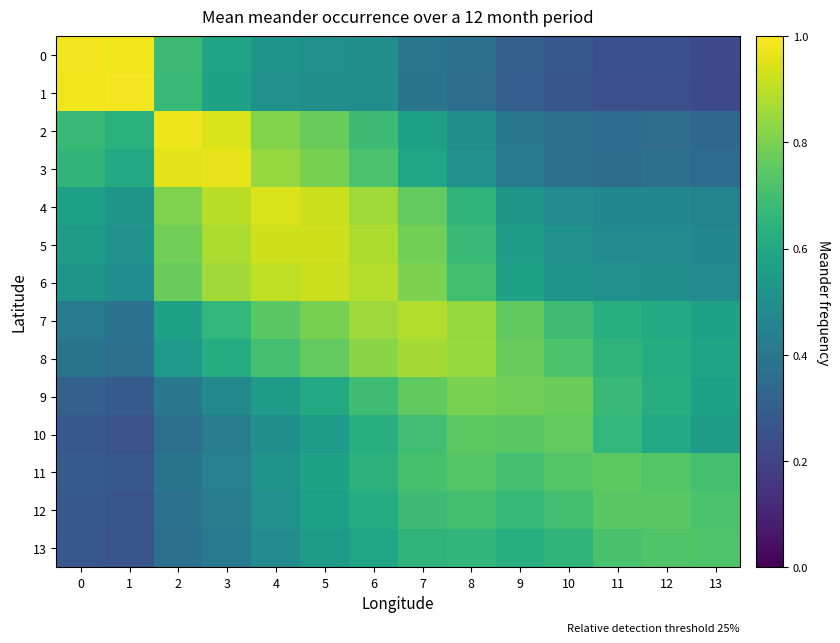

Which series has the largest total across all categories?

6